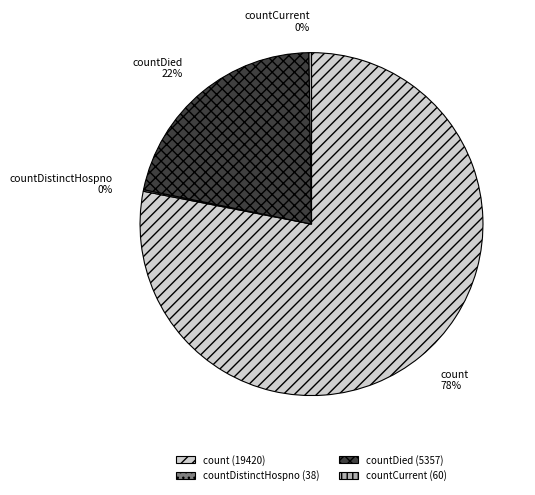

To the nearest percent, what percentage of the pie is countDied?

22%